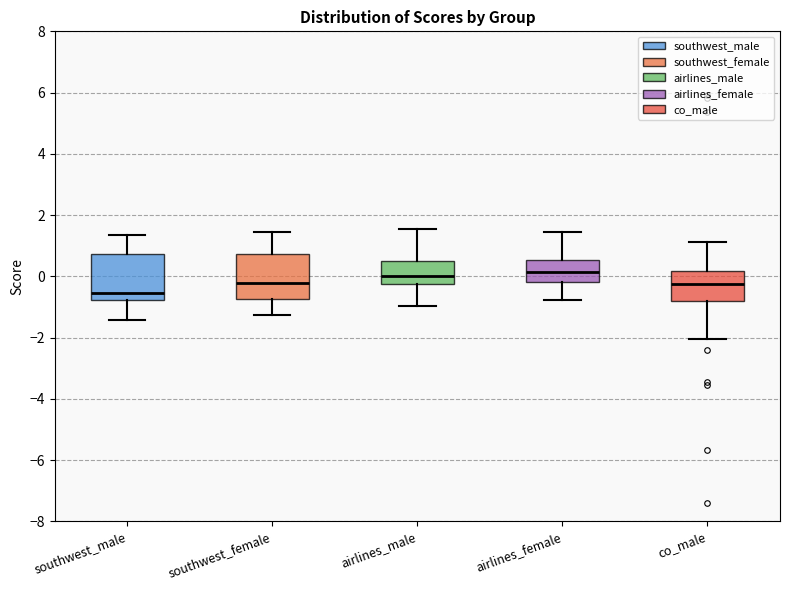

Where is the upper edge of the box for airlines_male on the y-axis? The values are not printed on the chart, so give them approximately, as read against the axis.

0.6